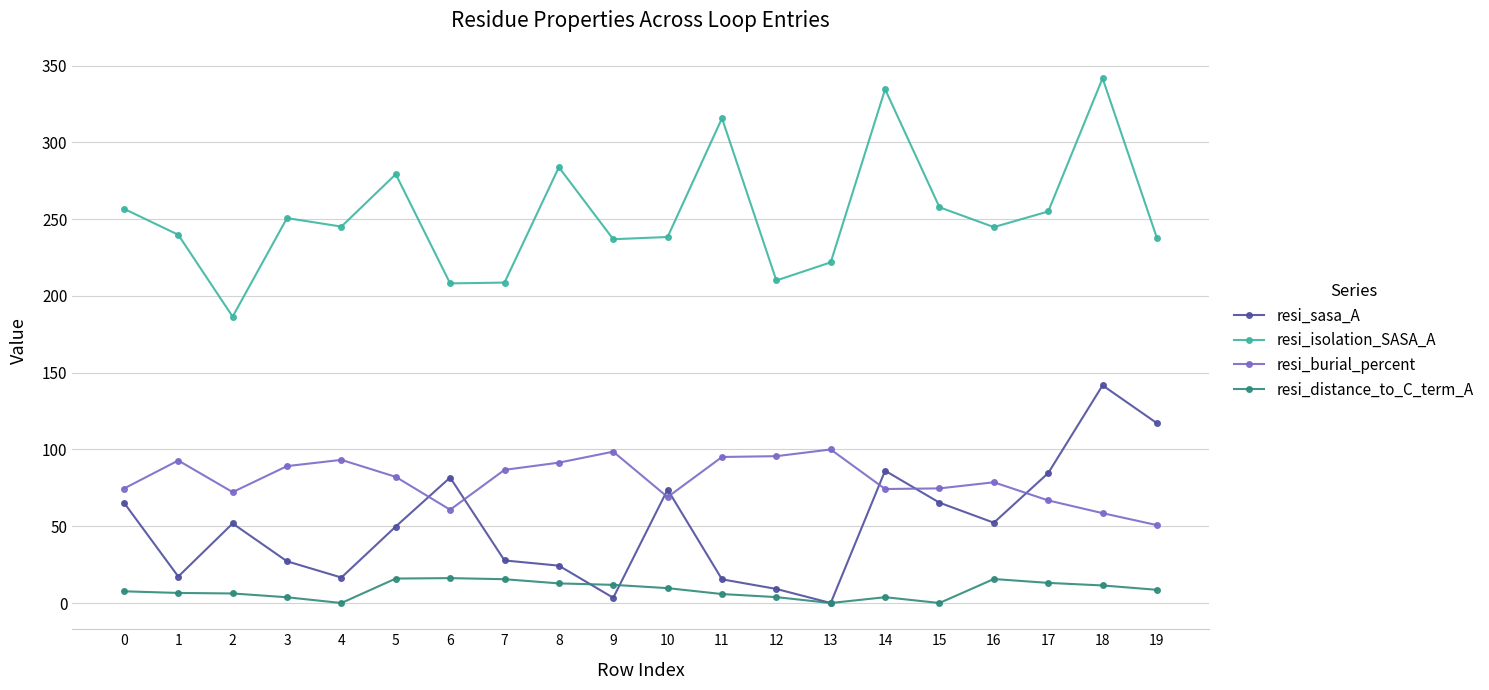

Is it true that resi_burial_percent equals 82.3 at 18?

False